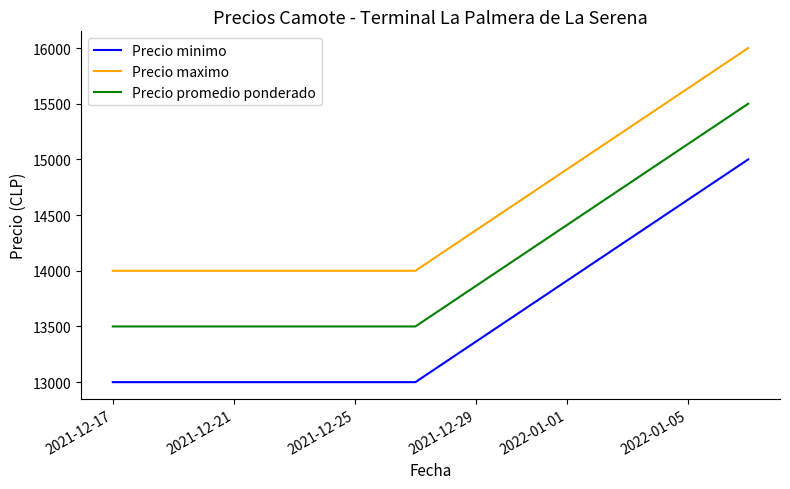

What is the sum of all Precio minimo values?

41000